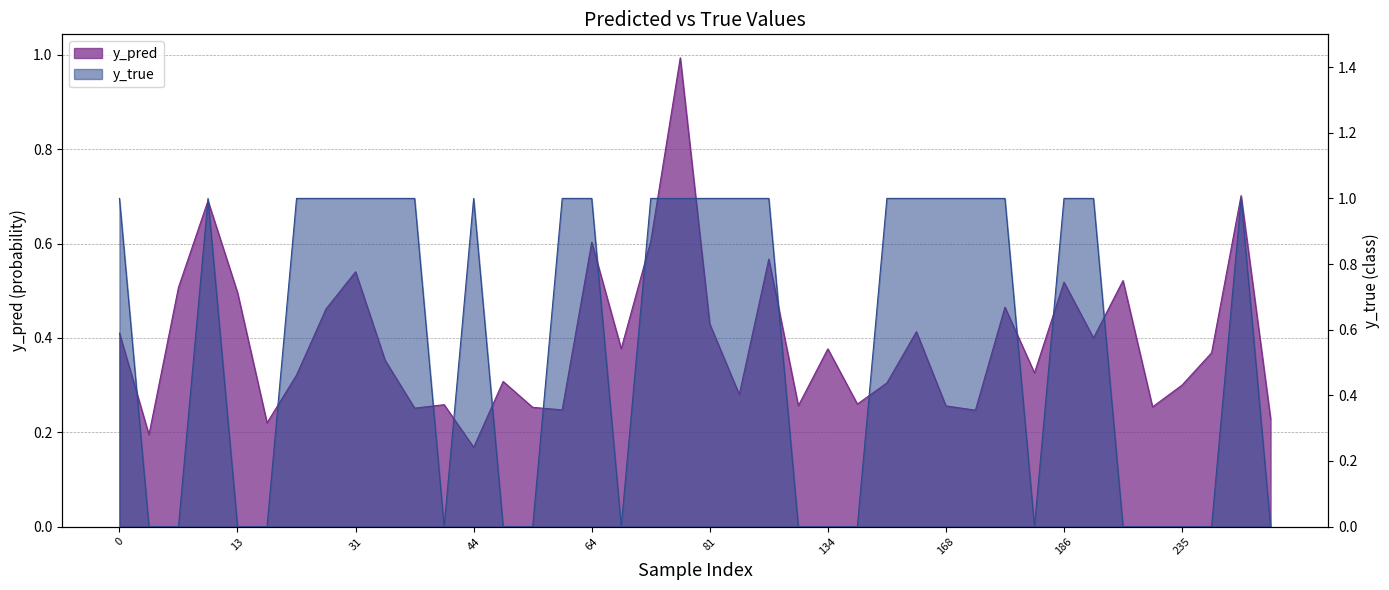

Is it true that y_true equals 1.0 at 140?

True